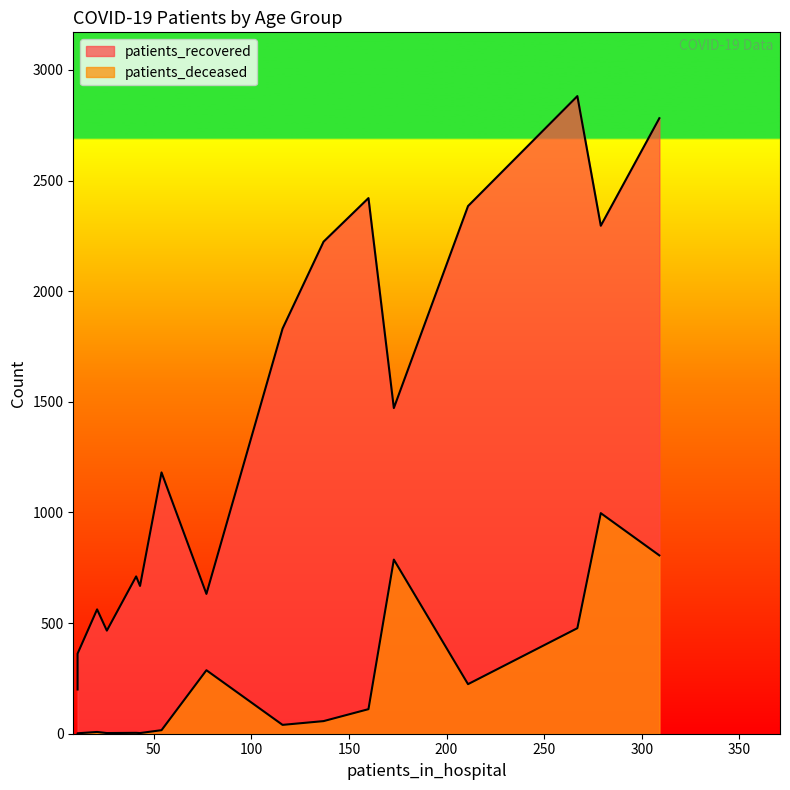

What is the sum of all patients_recovered values?

23075